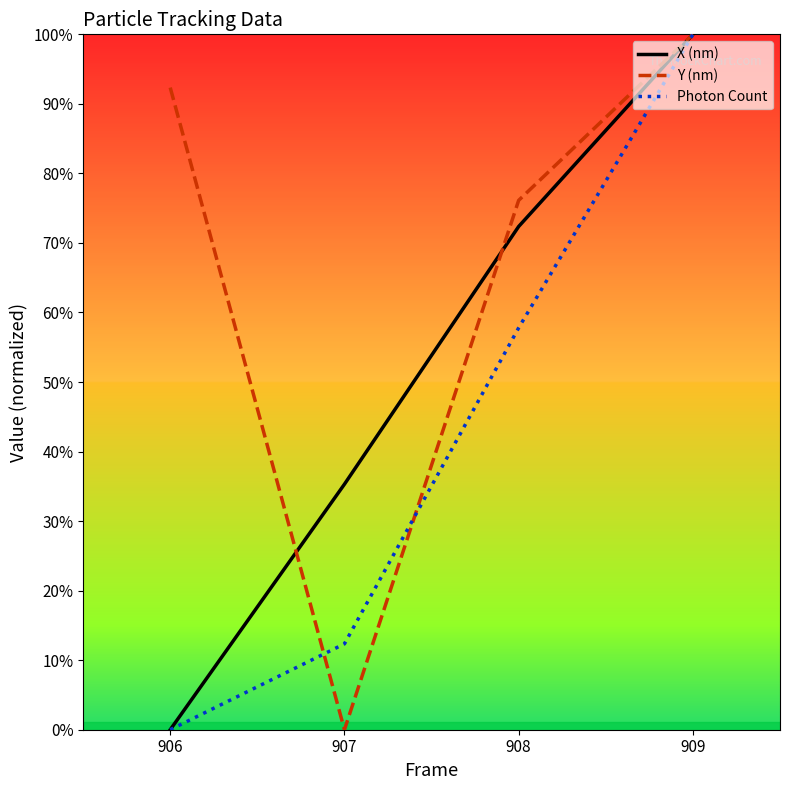

Does the chart have visible grid lines?

No